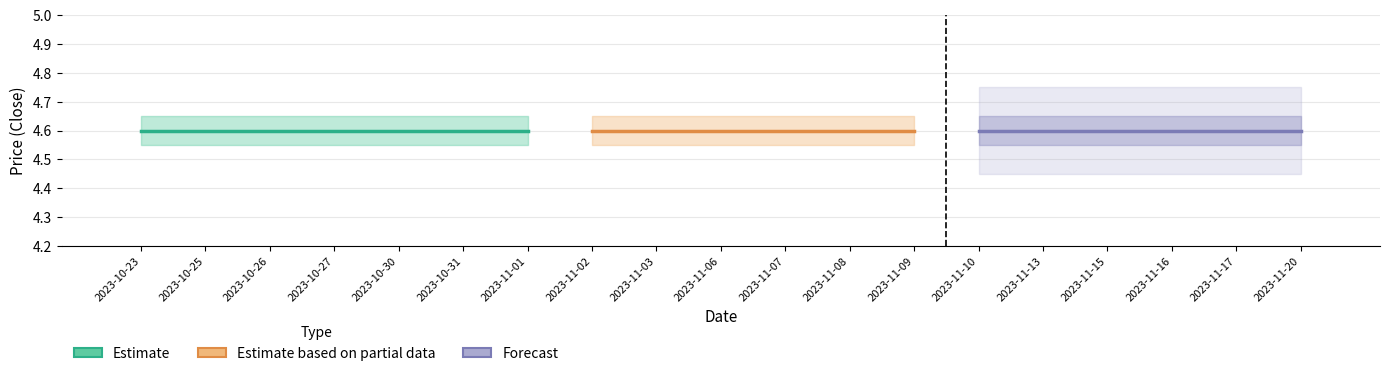

What is the label of the 19th bar from the right?

2023-10-23